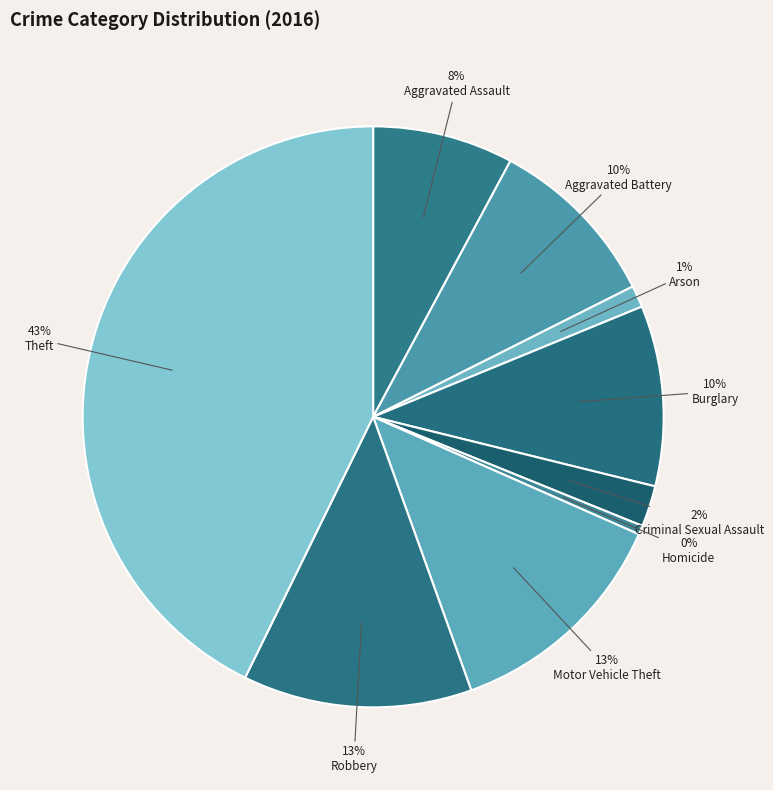

Rank the categories by value from highest to lowest.

Theft, Motor Vehicle Theft, Robbery, Burglary, Aggravated Battery, Aggravated Assault, Criminal Sexual Assault, Arson, Homicide